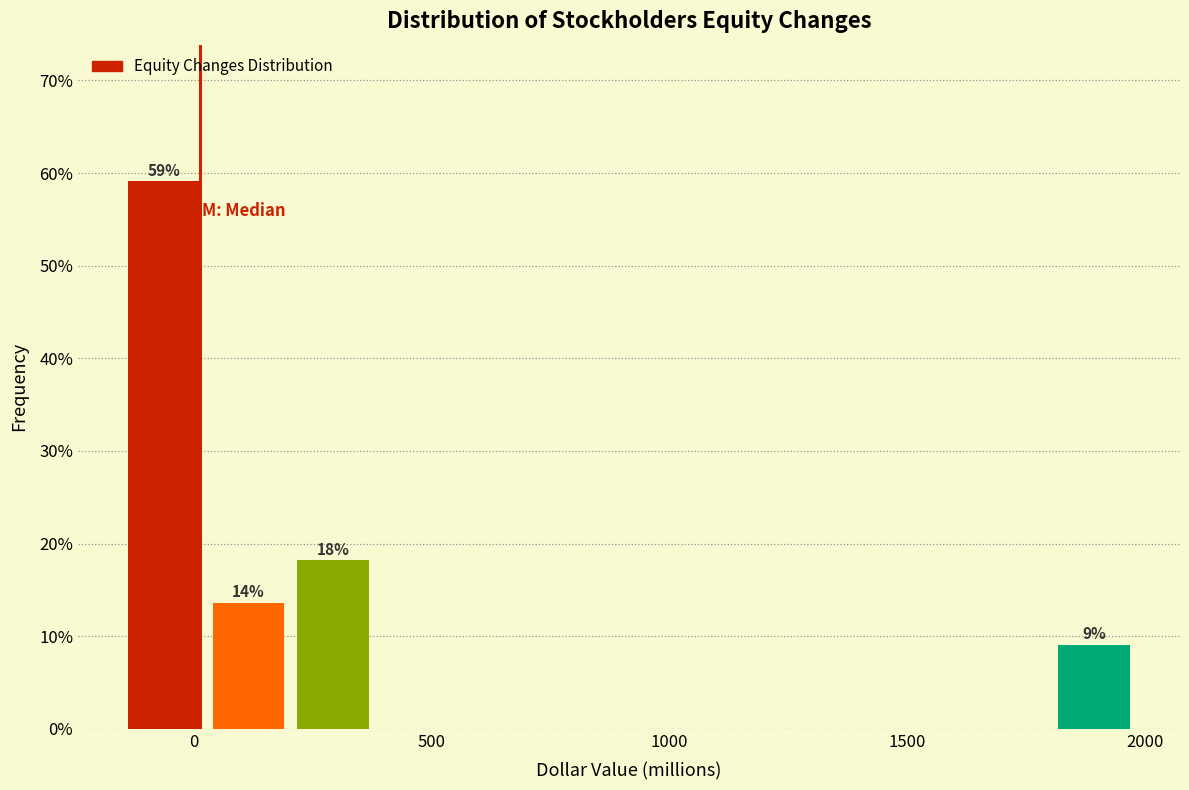

Around what value on the x-axis is the tallest bar? Give the approximate position of its centre, as read against the axis.

-50